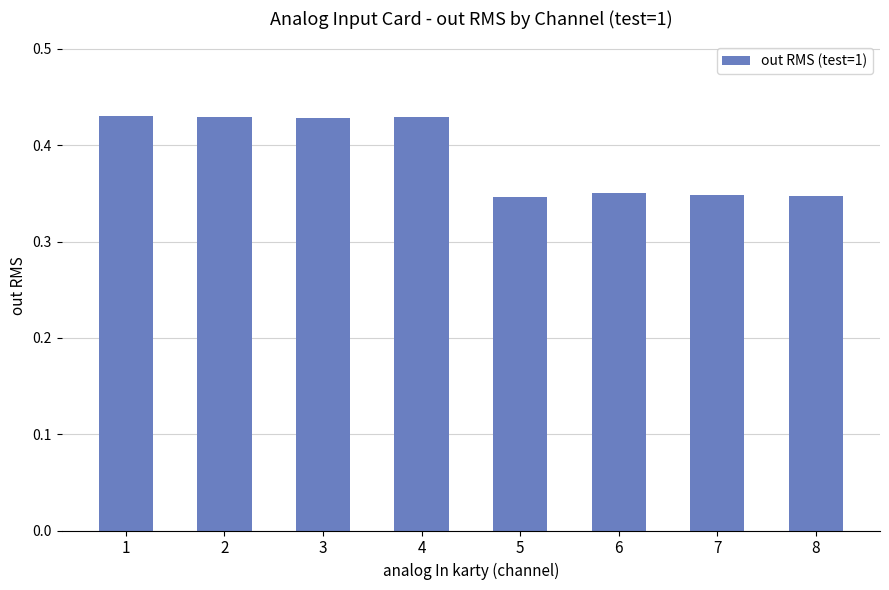

Which has a higher value, 6 or 3?

3